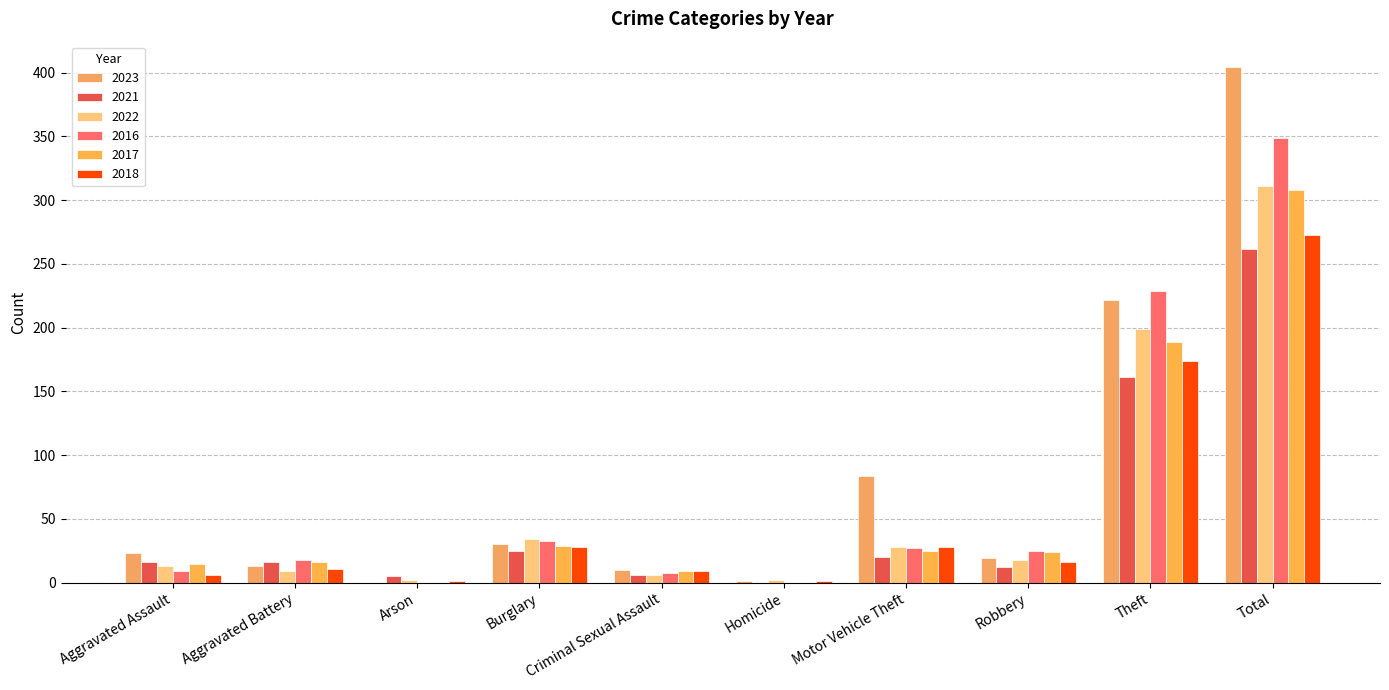

Which label corresponds to the largest value in the chart?

Total